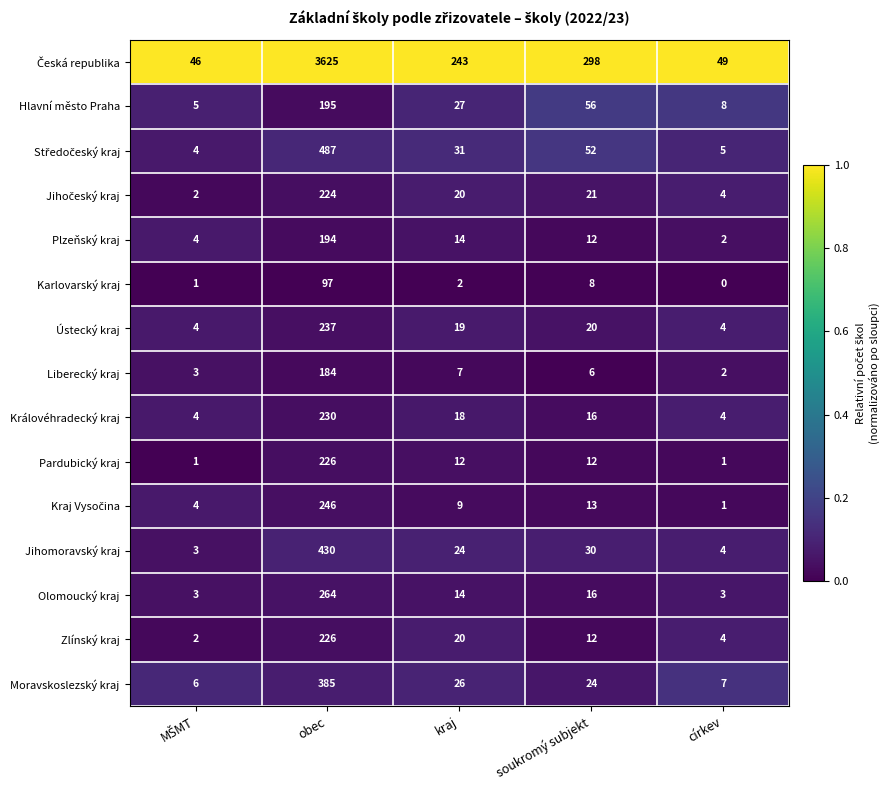

At which label does Ústecký kraj reach its peak?

obec